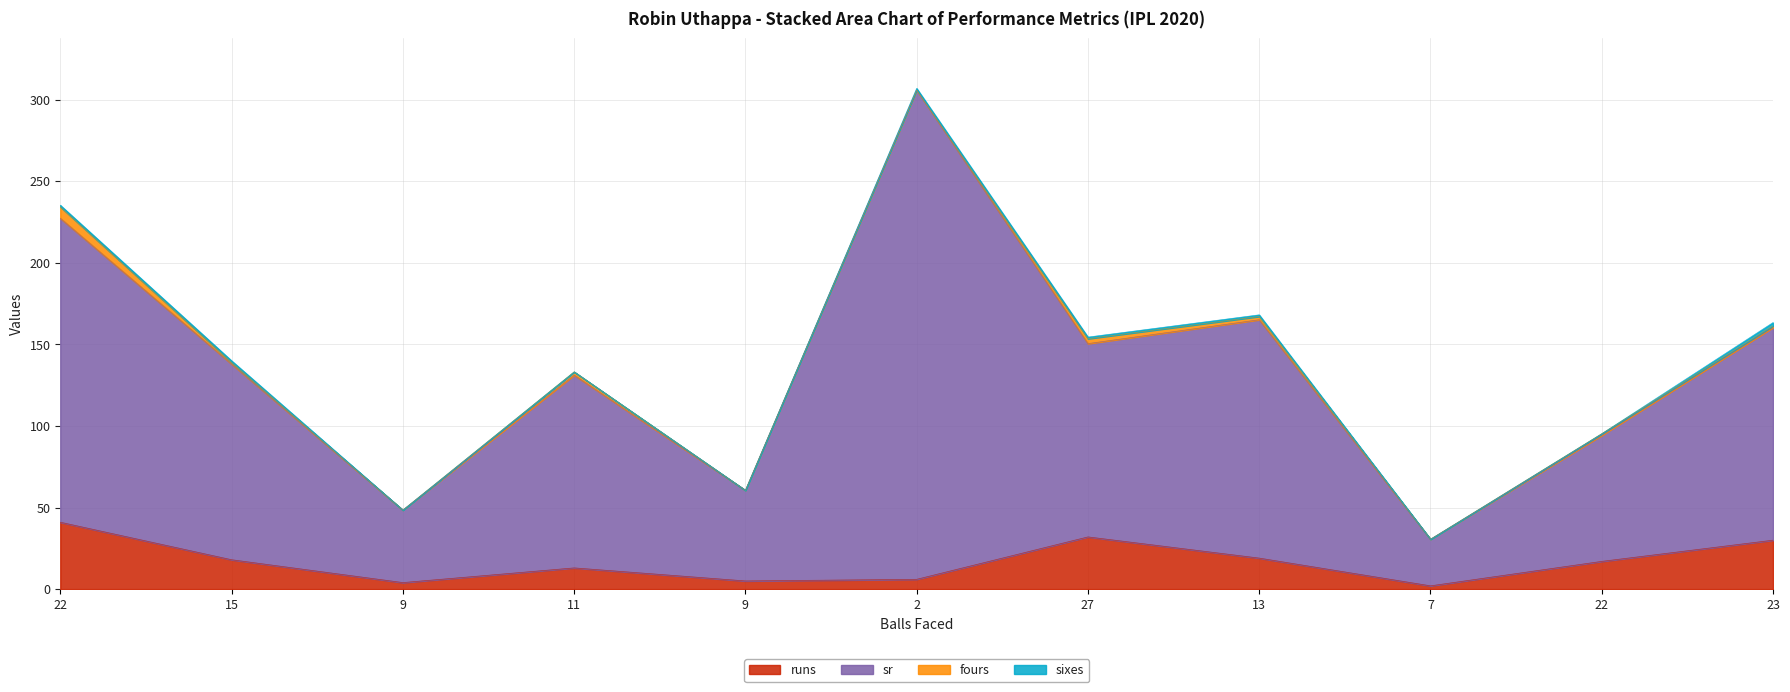

What is the difference between the maximum and second lowest values in the runs series?

37.0